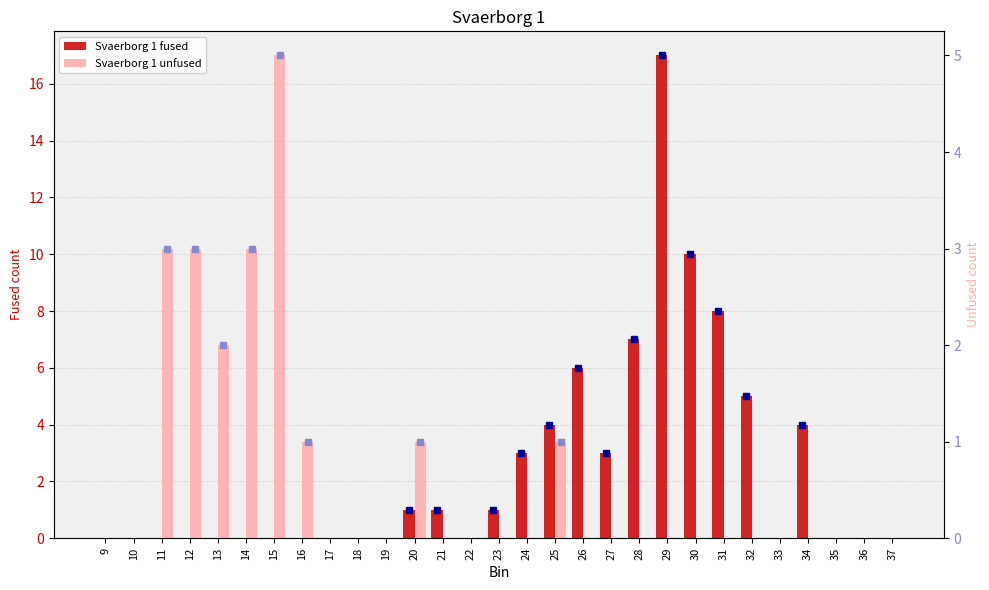

What is the value of the Svaerborg 1 fused bar at the 15th from the left?

1